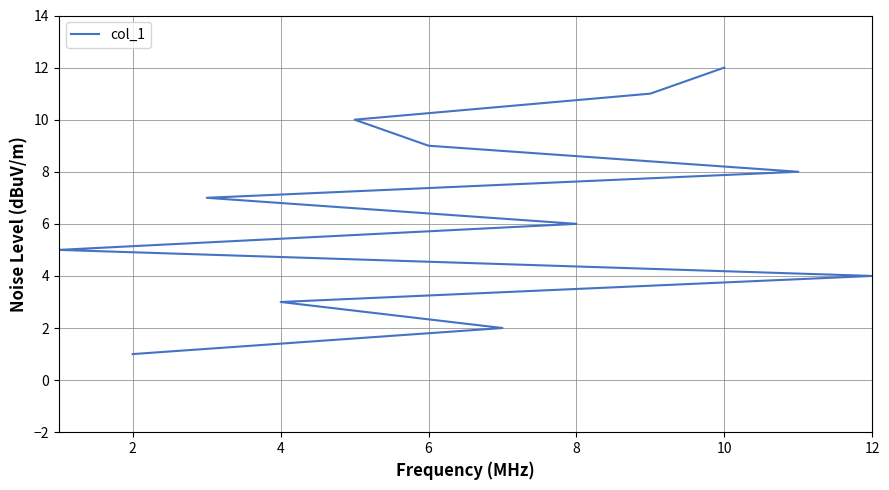

How many data points does each series have?

12